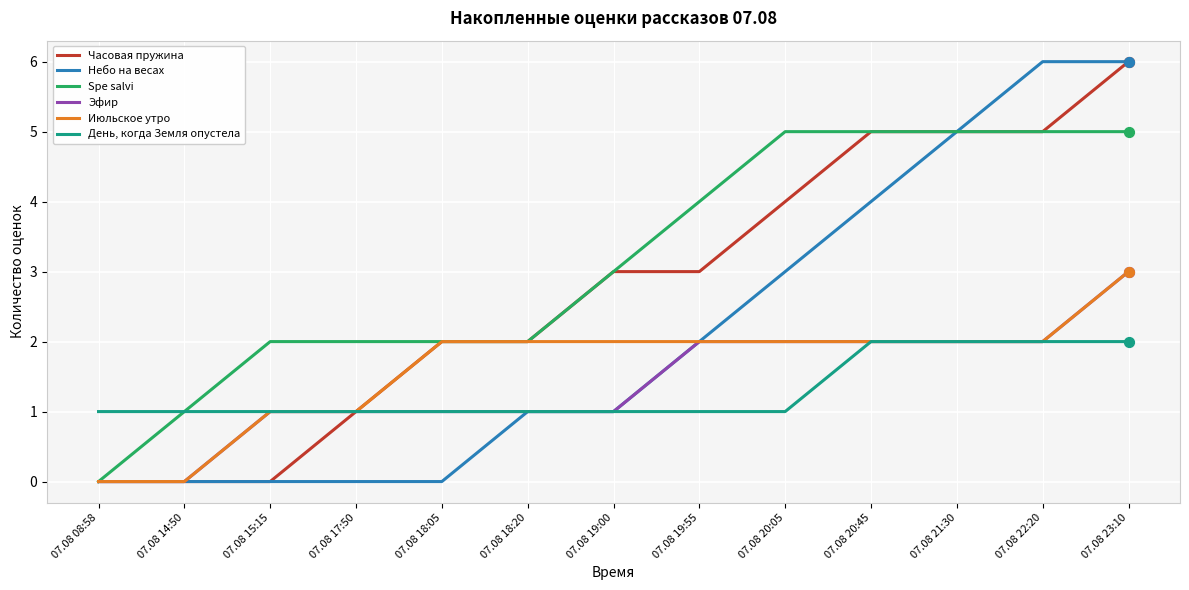

Which series changed the most between 07.08 18:20 and 07.08 21:30?

Небо на весах